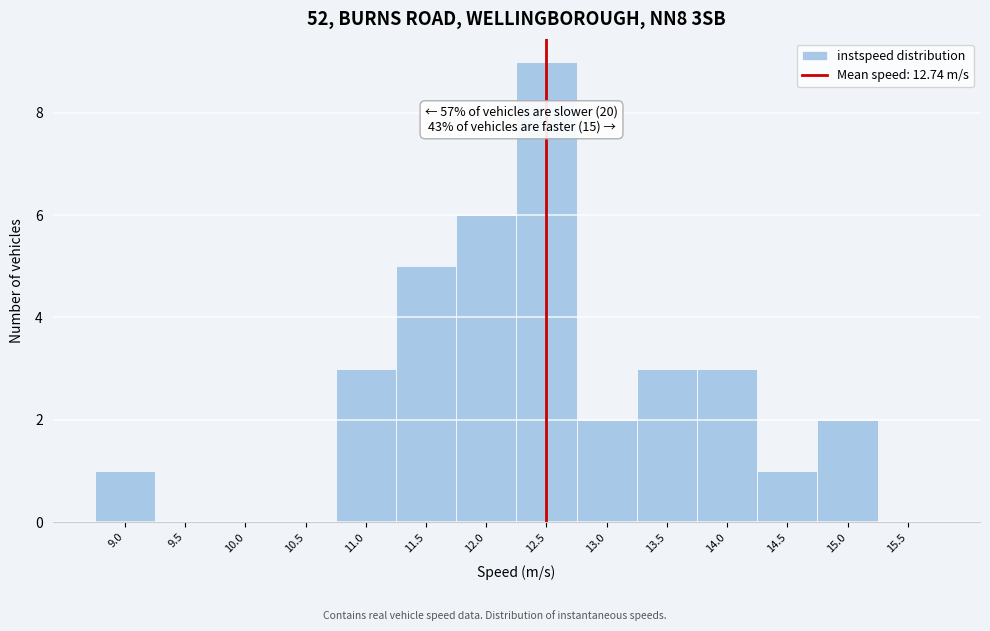

Reading left to right, extract all data points from this chart.

9.0=1	9.5=0	10.0=0	10.5=0	11.0=3	11.5=5	12.0=6	12.5=9	13.0=2	13.5=3	14.0=3	14.5=1	15.0=2	15.5=0